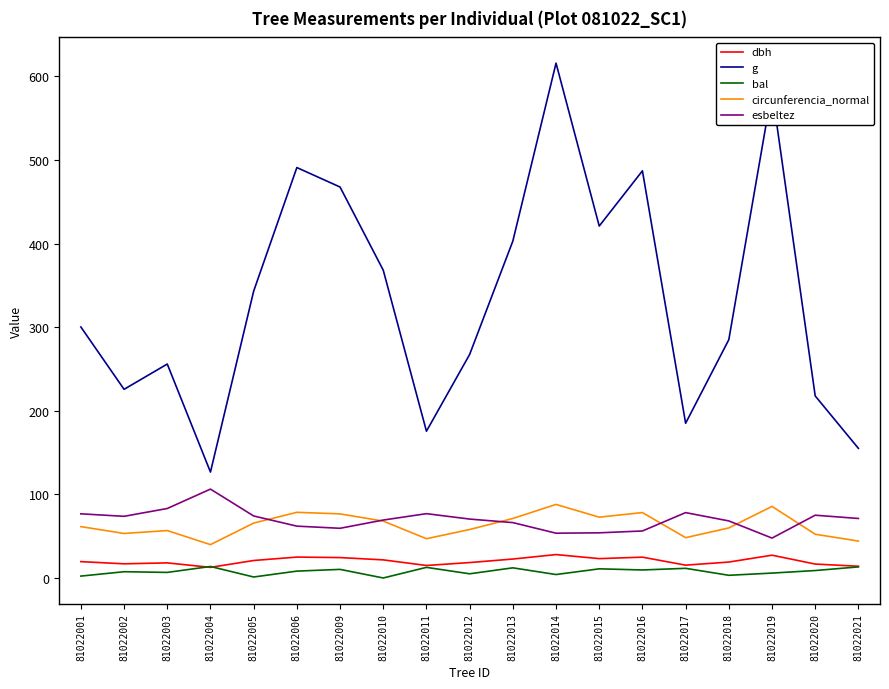

List the series in order of their peak value, lowest first.

bal, dbh, circunferencia_normal, esbeltez, g